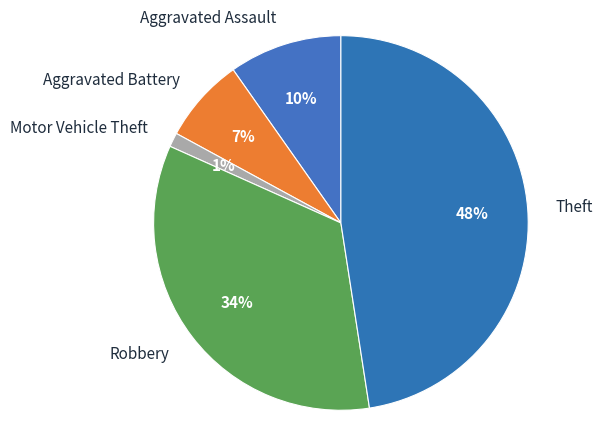

Does any single category account for the majority?

No